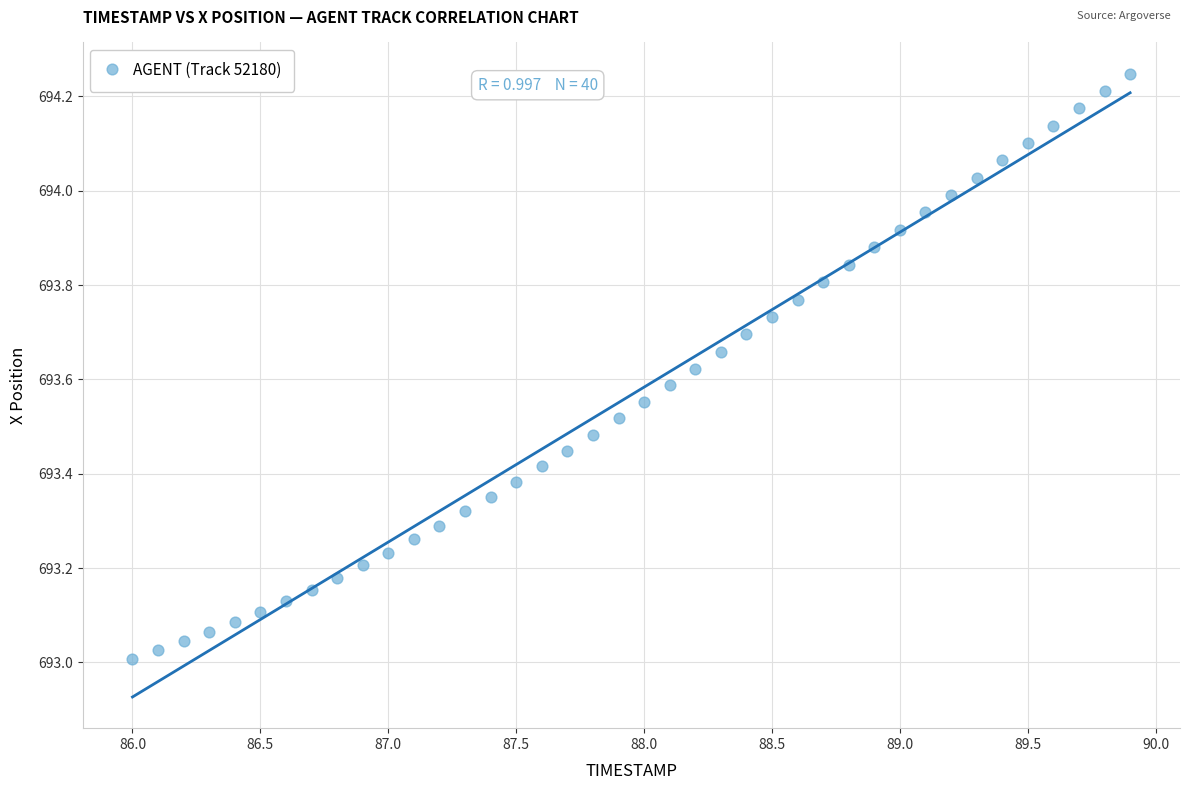

What is the range of X values (max minus min)?

3.9